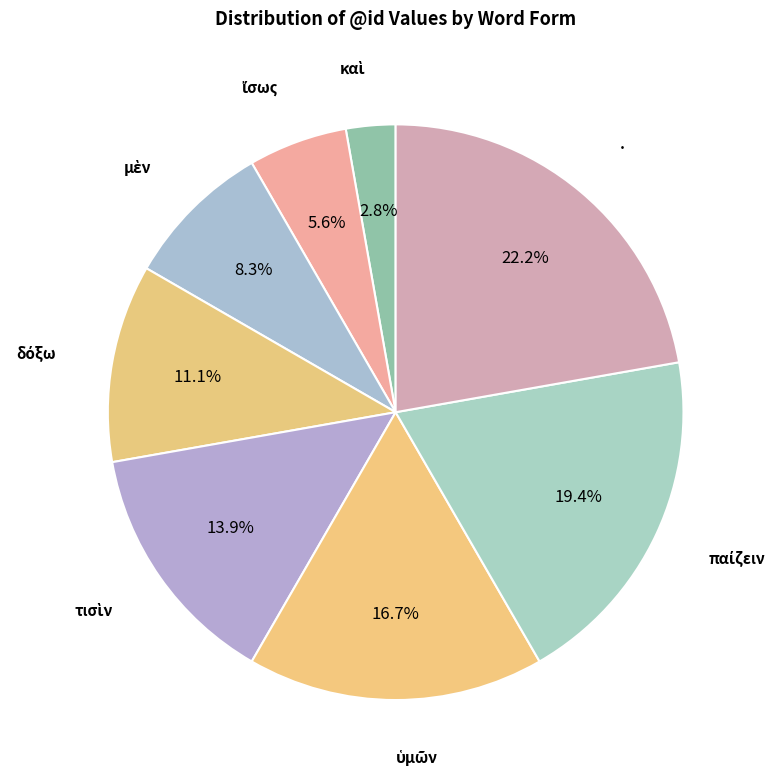

Is there a majority slice in this chart?

No